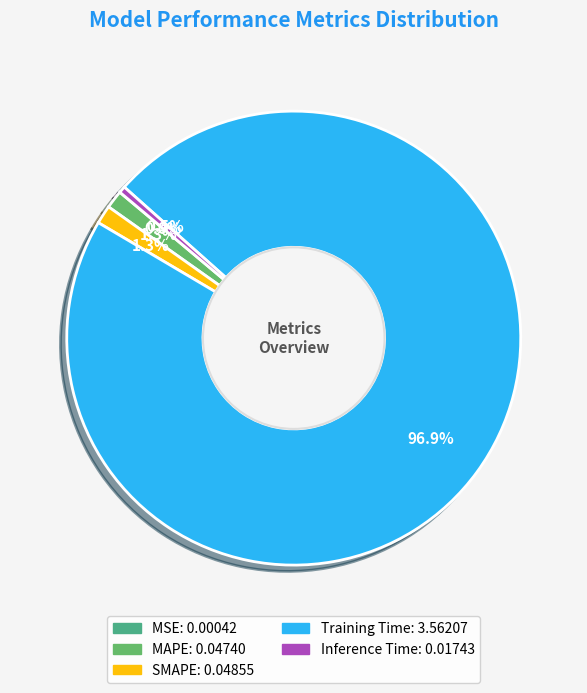

Is there a majority slice in this chart?

Yes